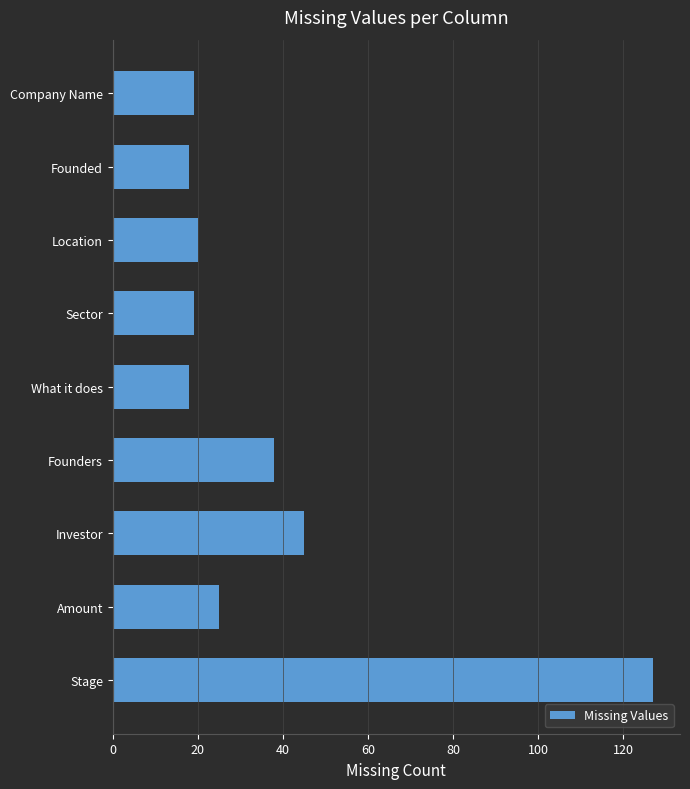

Reading top to bottom, list all the values displayed in this chart.

19	18	20	19	18	38	45	25	127